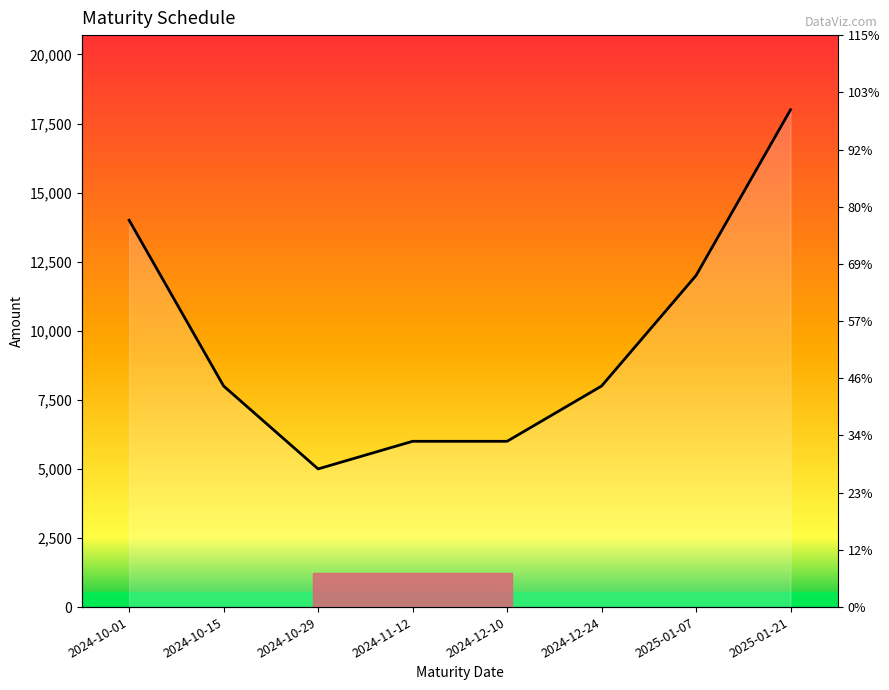

Is it true that the value at 2024-12-24 is 11971?

False